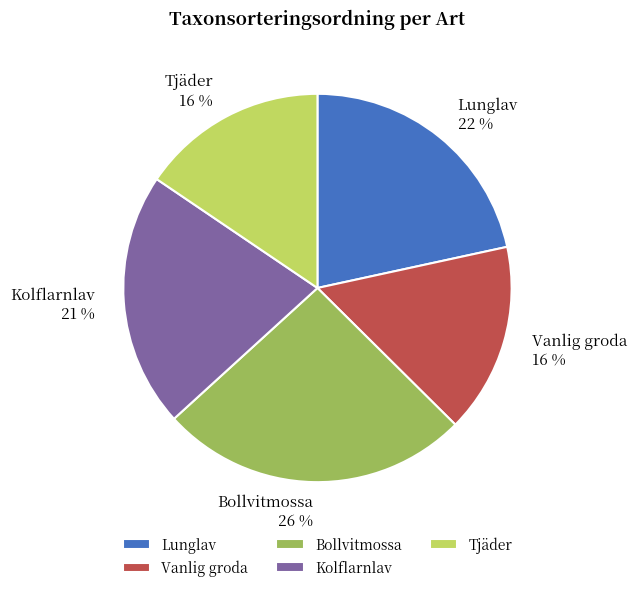

The Lunglav slice represents 22% of the pie. True or false?

True